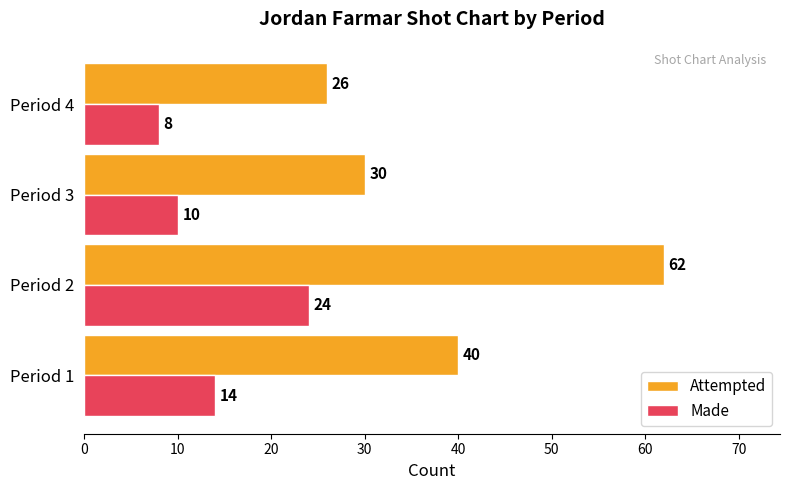

At which category is the sum across all series the highest?

Period 2